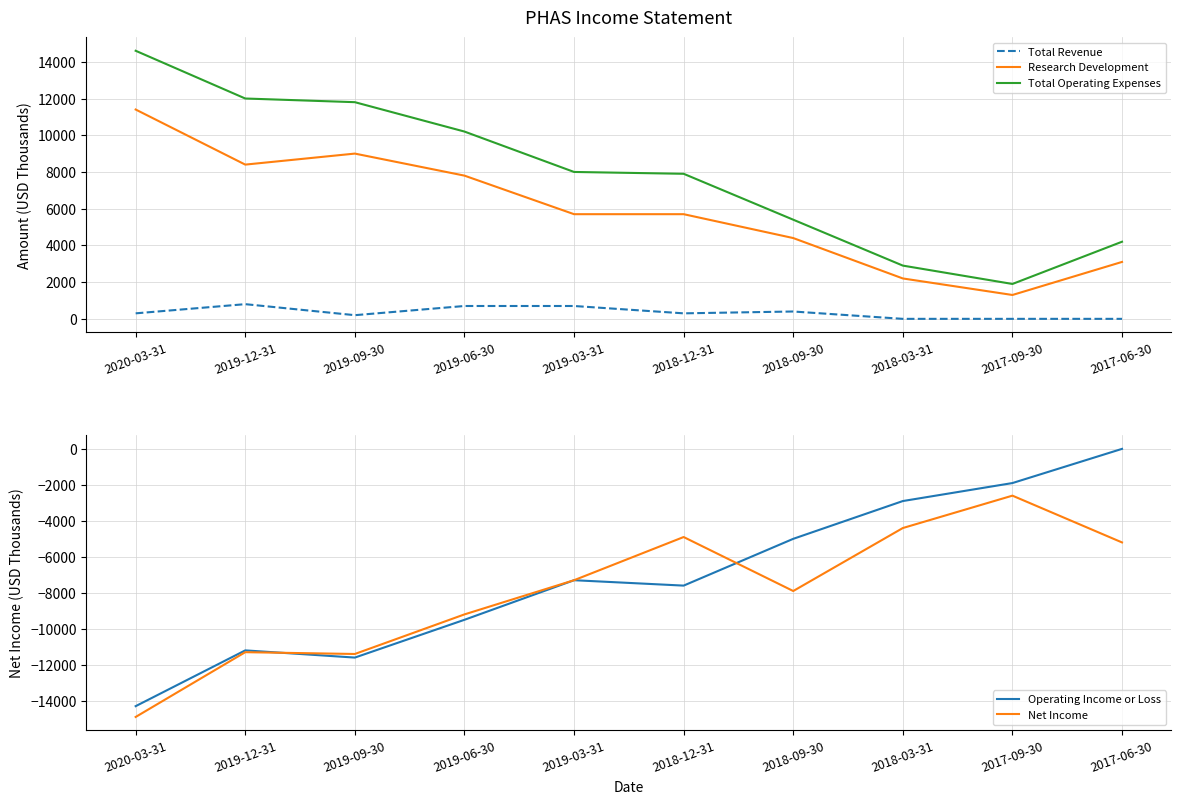

In Operating Income or Loss, how many points are higher than both neighbors (excluding endpoints)?

2